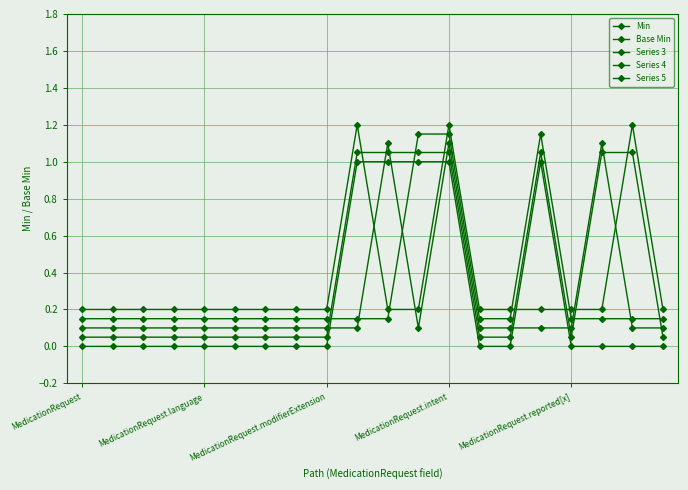

True or false: Series 5 and Base Min intersect in this chart.

True